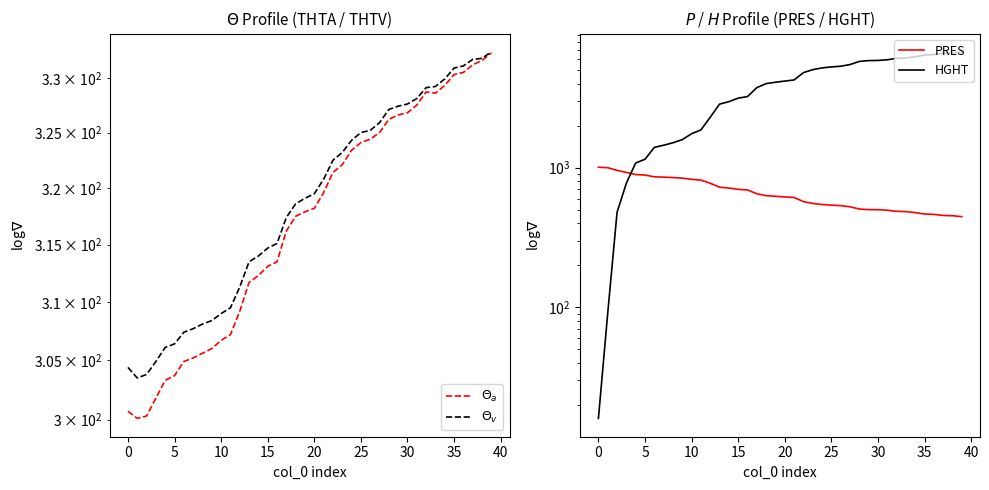

Which series changed the most between 10 and 23?

HGHT